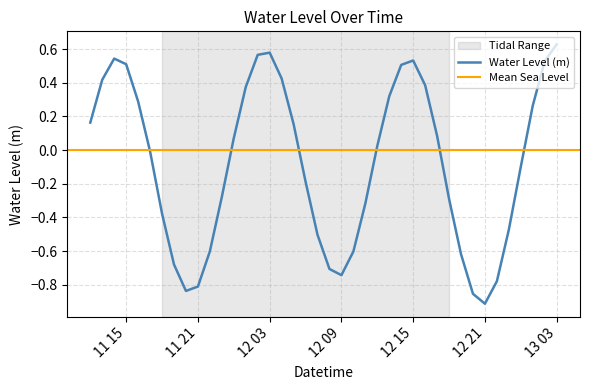

Is it true that Water Level (m) equals -0.8 at 11 21?

True